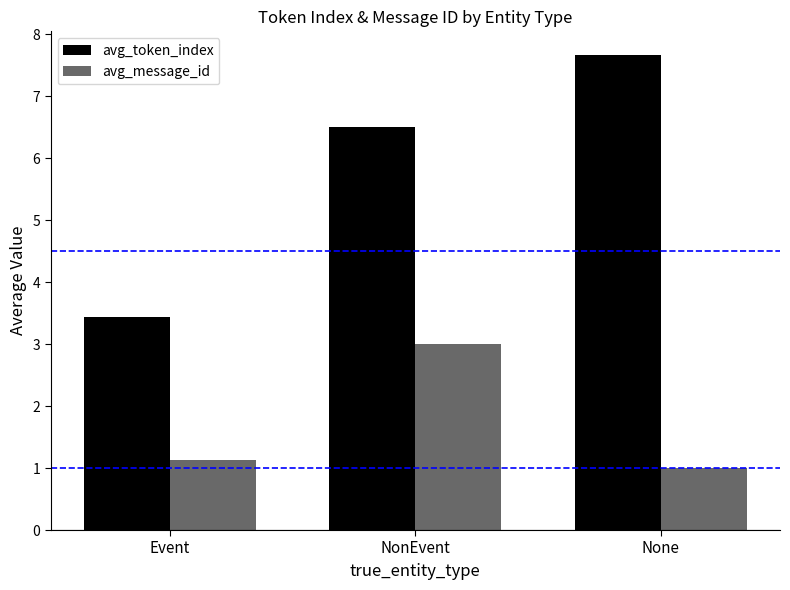

What is the sum of the avg_message_id values at None and Event?

2.1